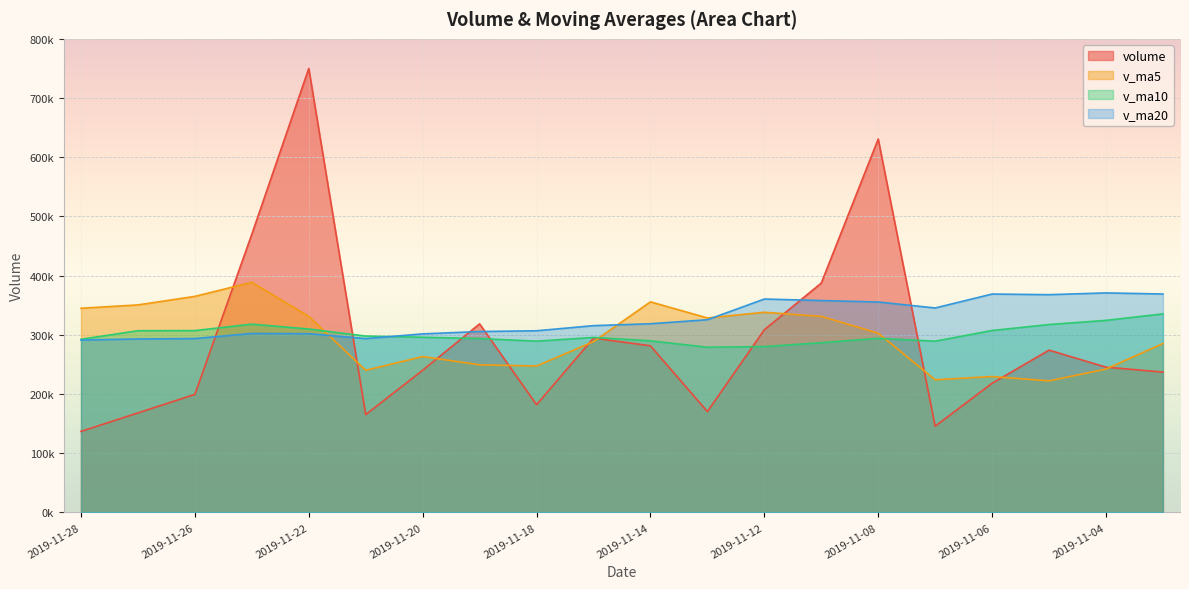

What is the highest value of the v_ma20 series?

370825.7